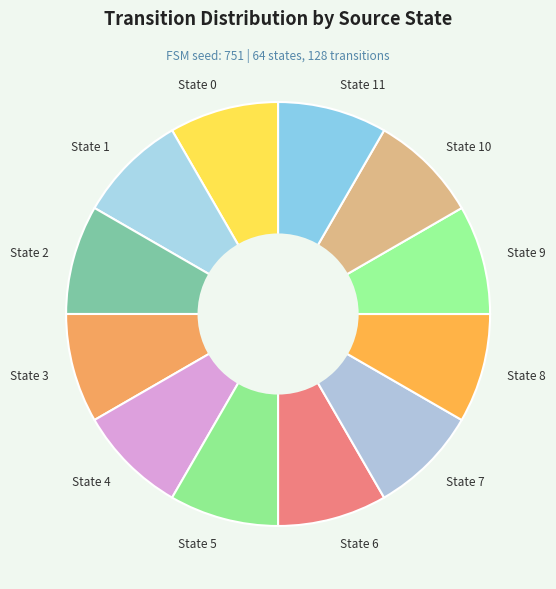

Is it true that State 5 is 21% of the pie?

False